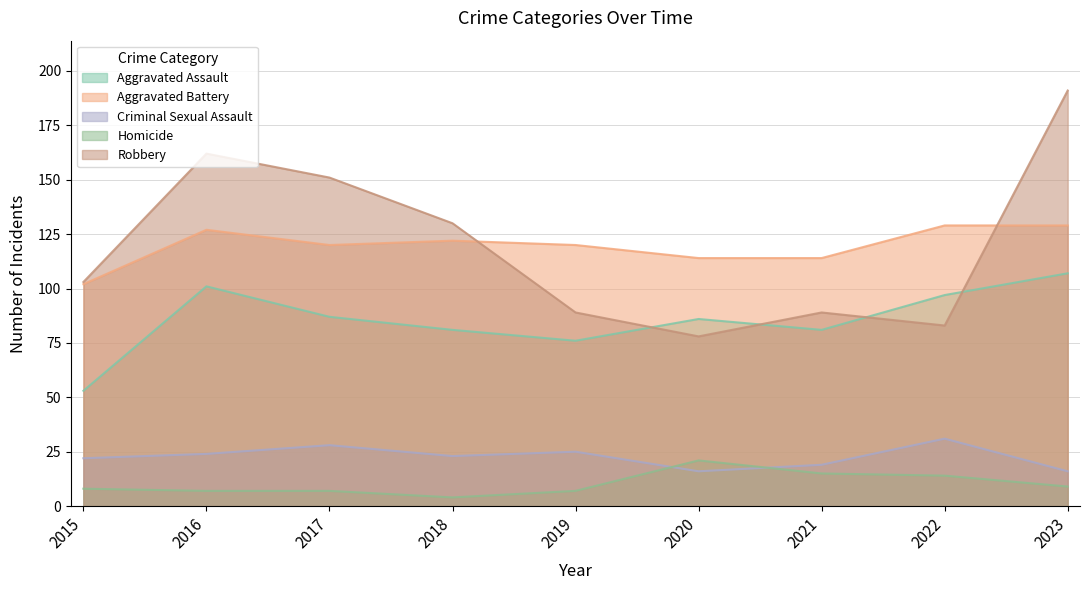

What is the maximum value for Criminal Sexual Assault?

31